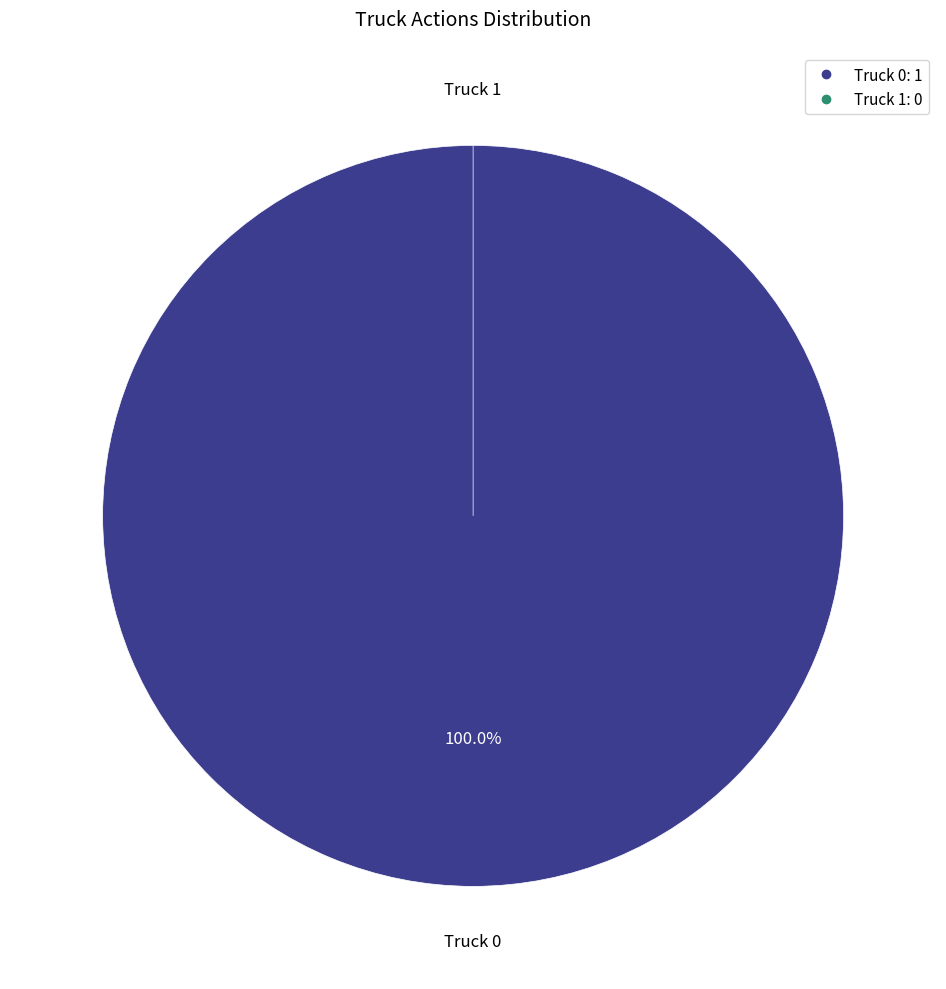

Which has a higher value, Truck 1 or Truck 0?

Truck 0